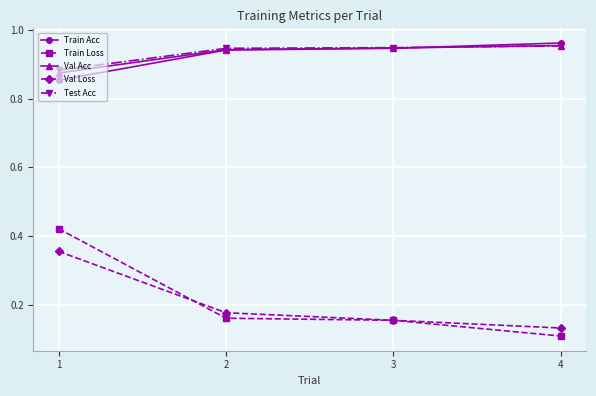

At how many categories does at least one series exceed 0?

4